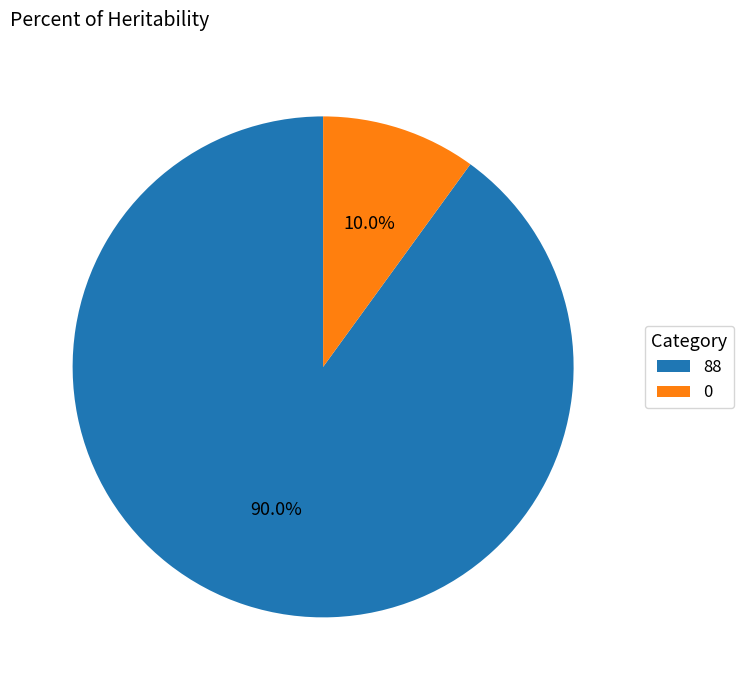

What percentage is the 88 slice, to the nearest percent?

90%